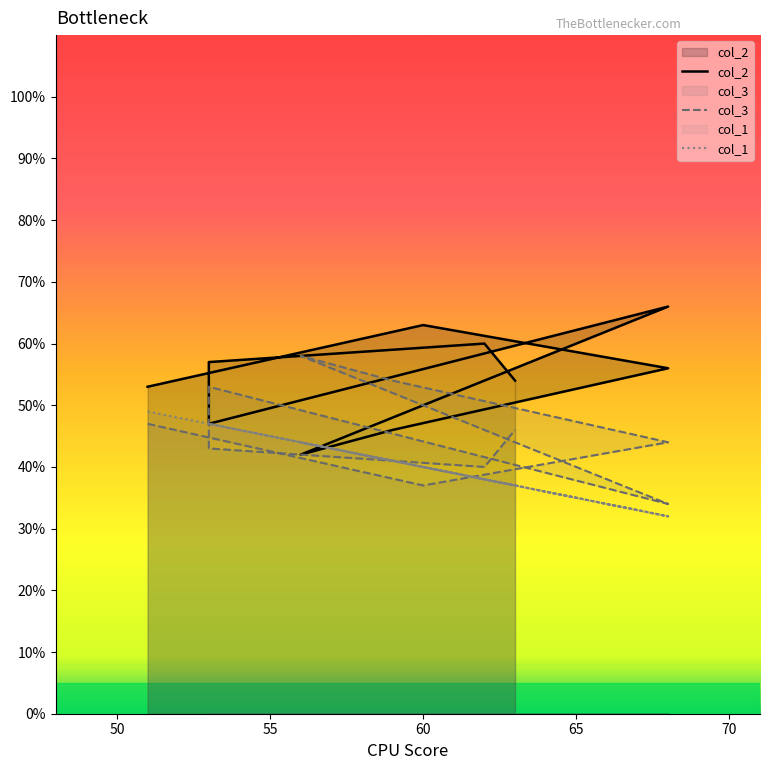

Does the chart have visible grid lines?

No